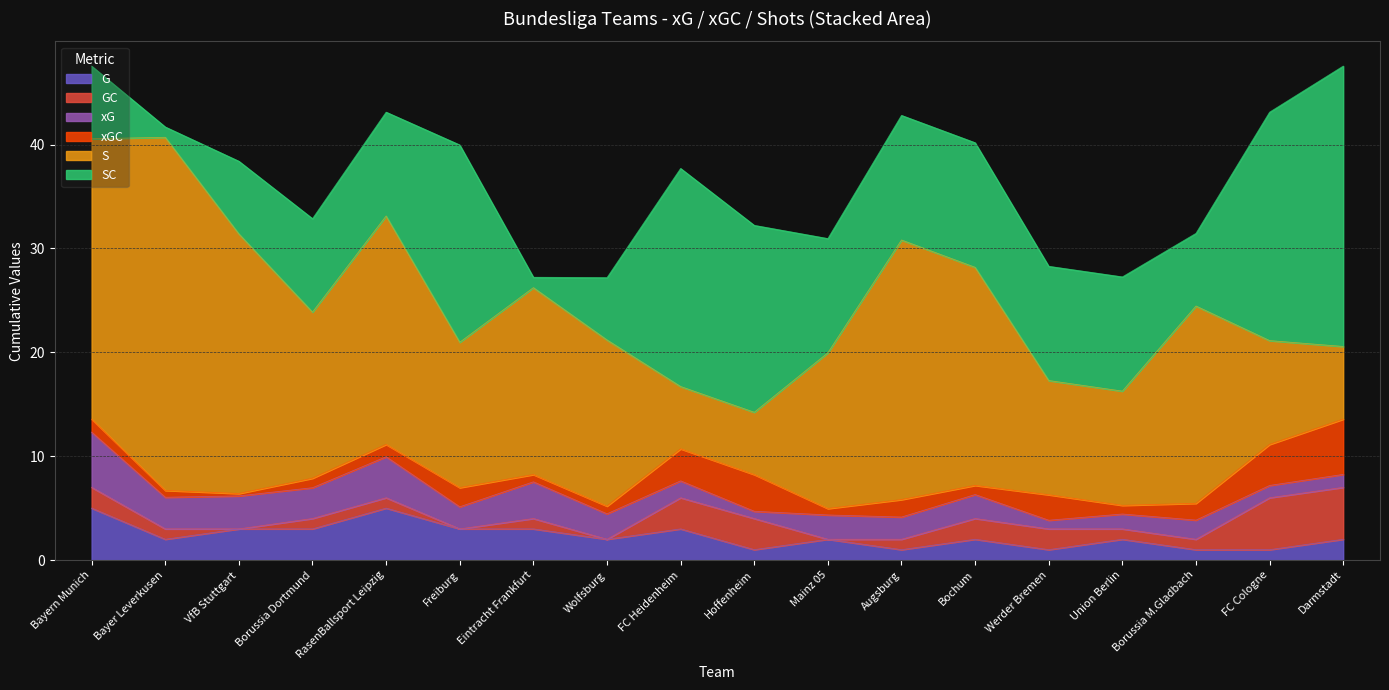

True or false: xGC and S cross at least once.

False